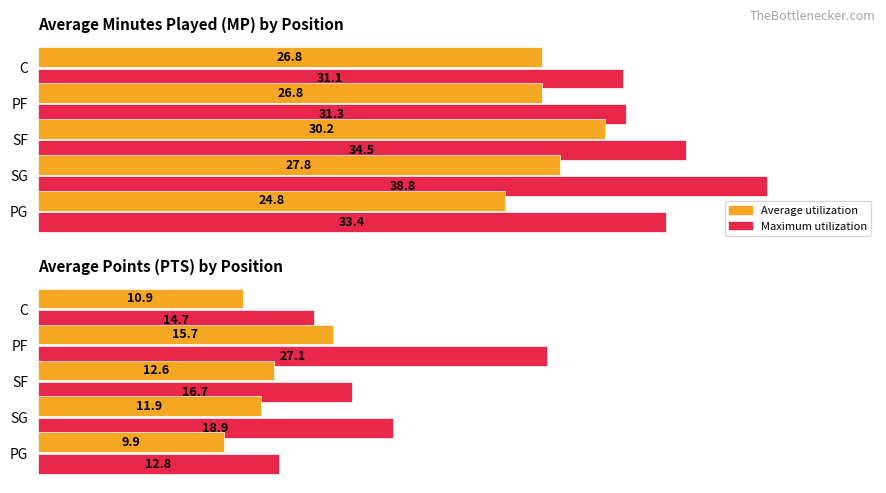

The Maximum utilization series shows 6.9 at PG. True or false?

False